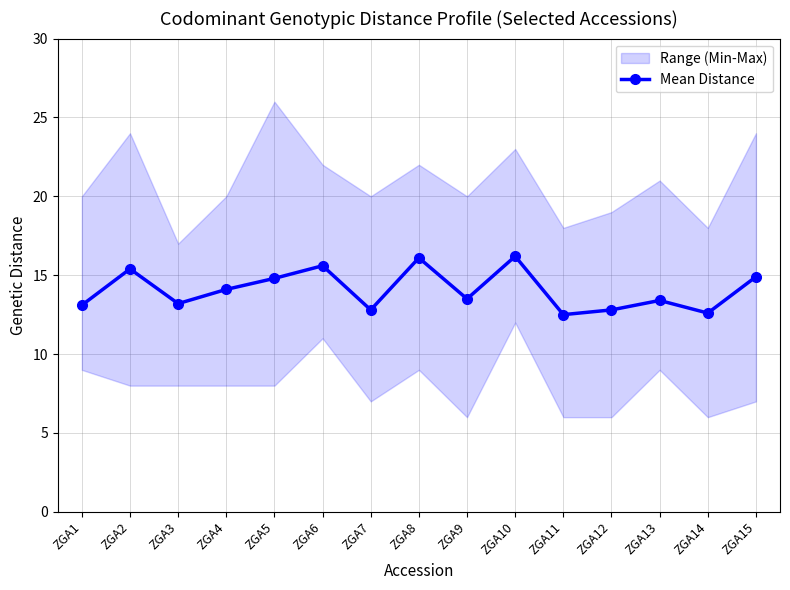

How many lines are shown in the chart?

1